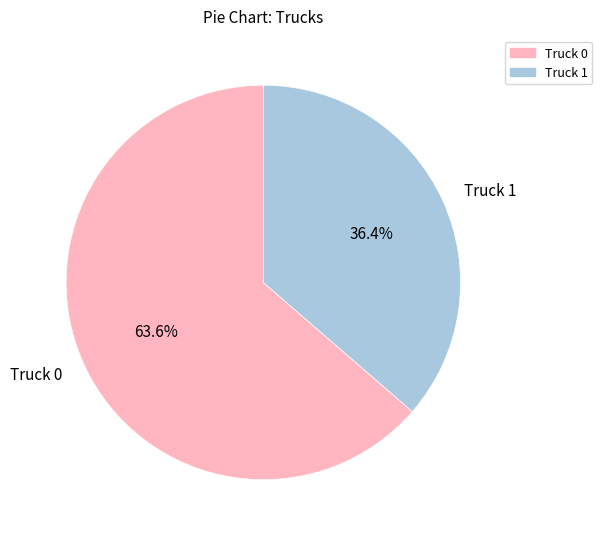

Rank the categories by value from lowest to highest.

Truck 1, Truck 0